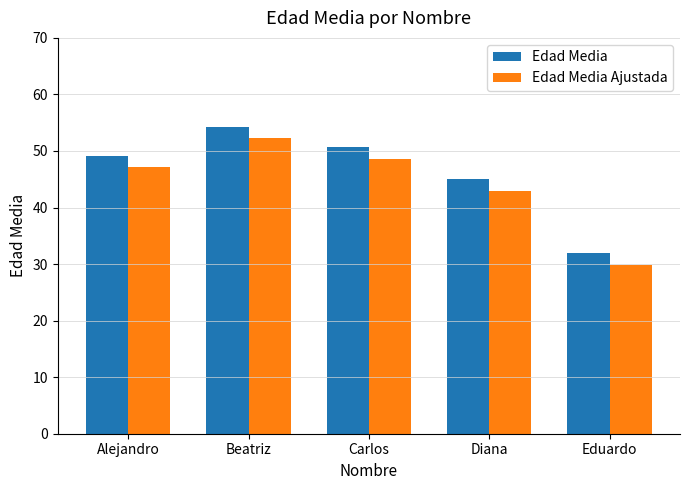

At which label does Edad Media first exceed 49?

Alejandro